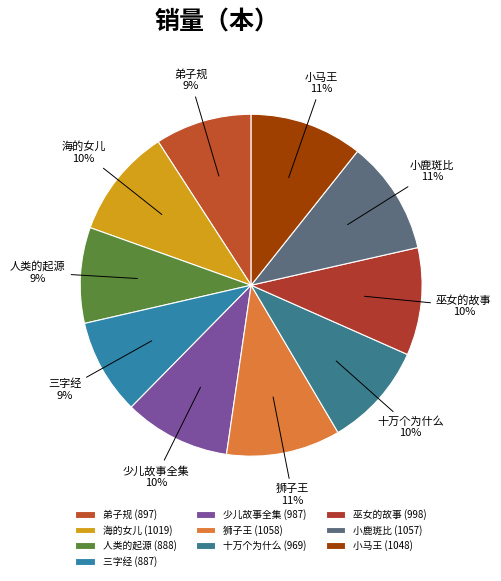

Combined, do 十万个为什么 and 小马王 account for over 50%?

No